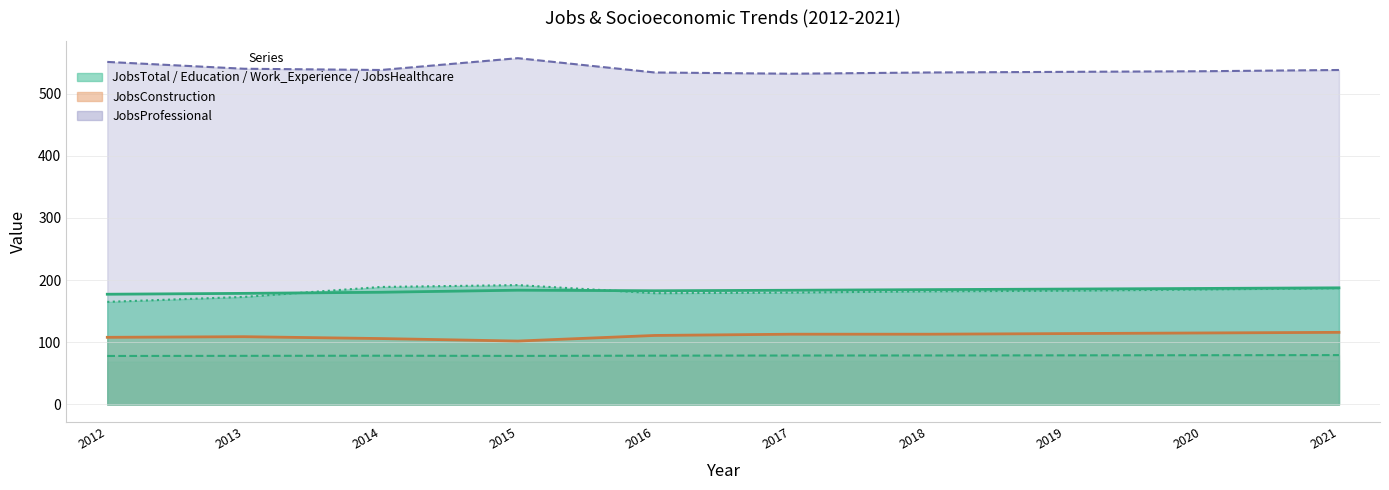

At which category does the chart reach its minimum across all series?

2012